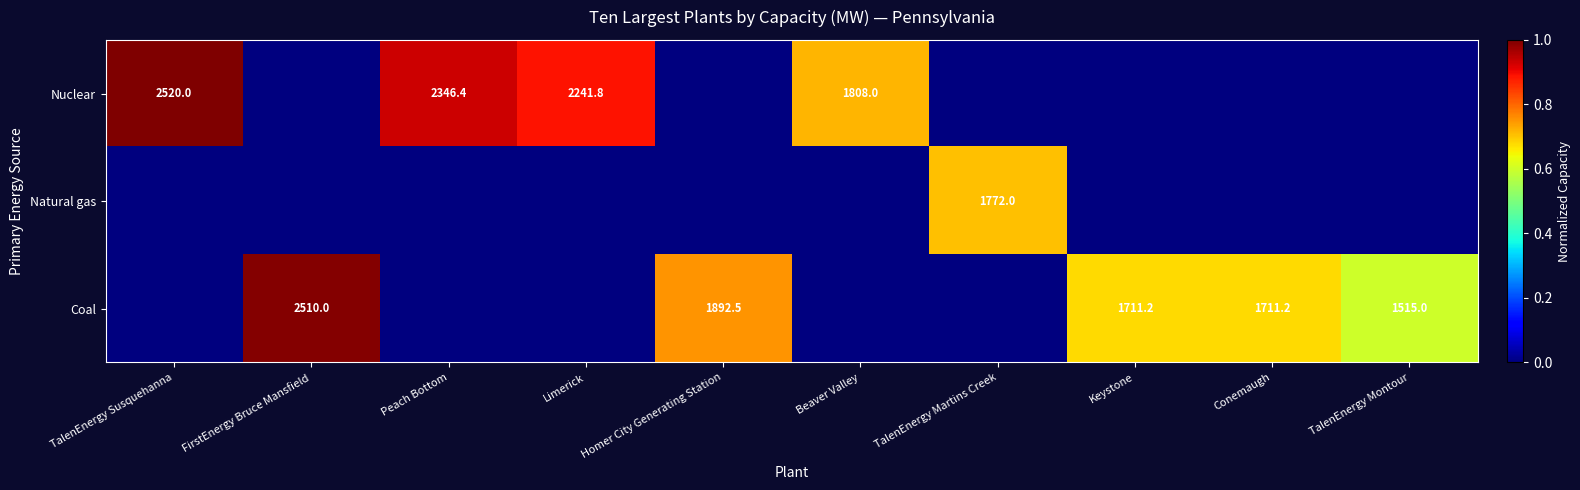

True or false: Coal has a value of 2510.0 at FirstEnergy Bruce Mansfield.

True